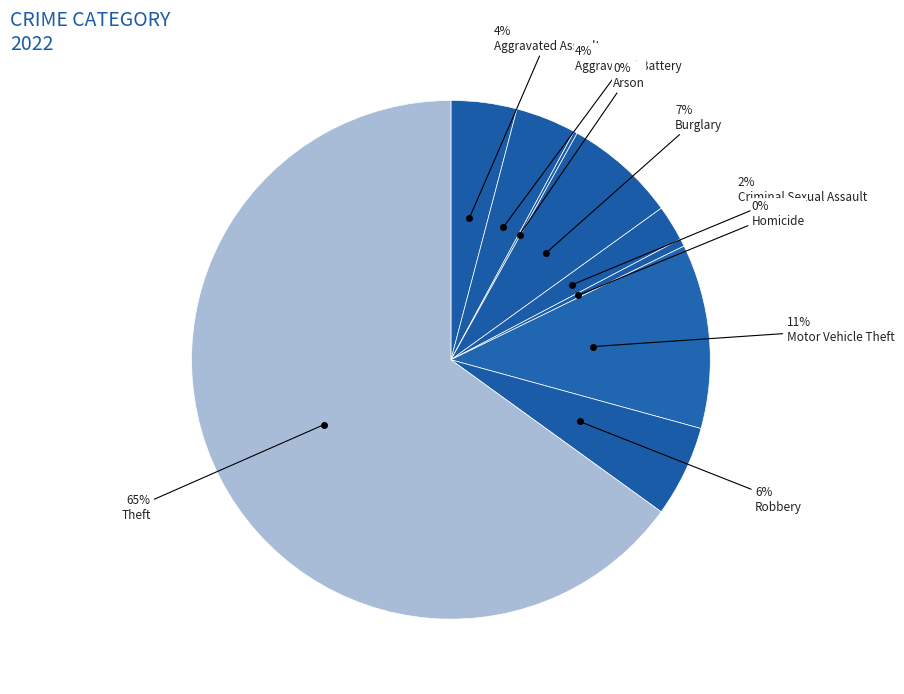

How many slices are in this pie chart?

9